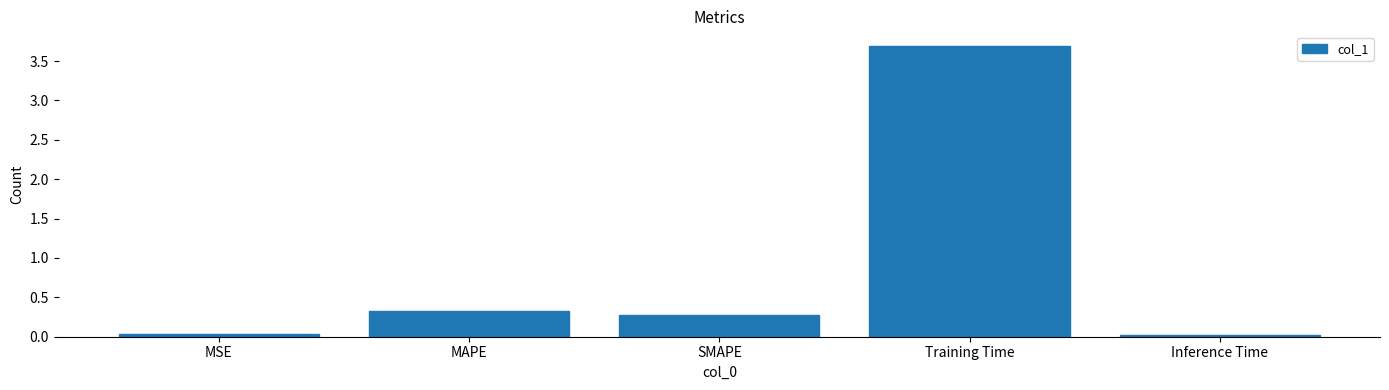

How many bars are there in total?

5